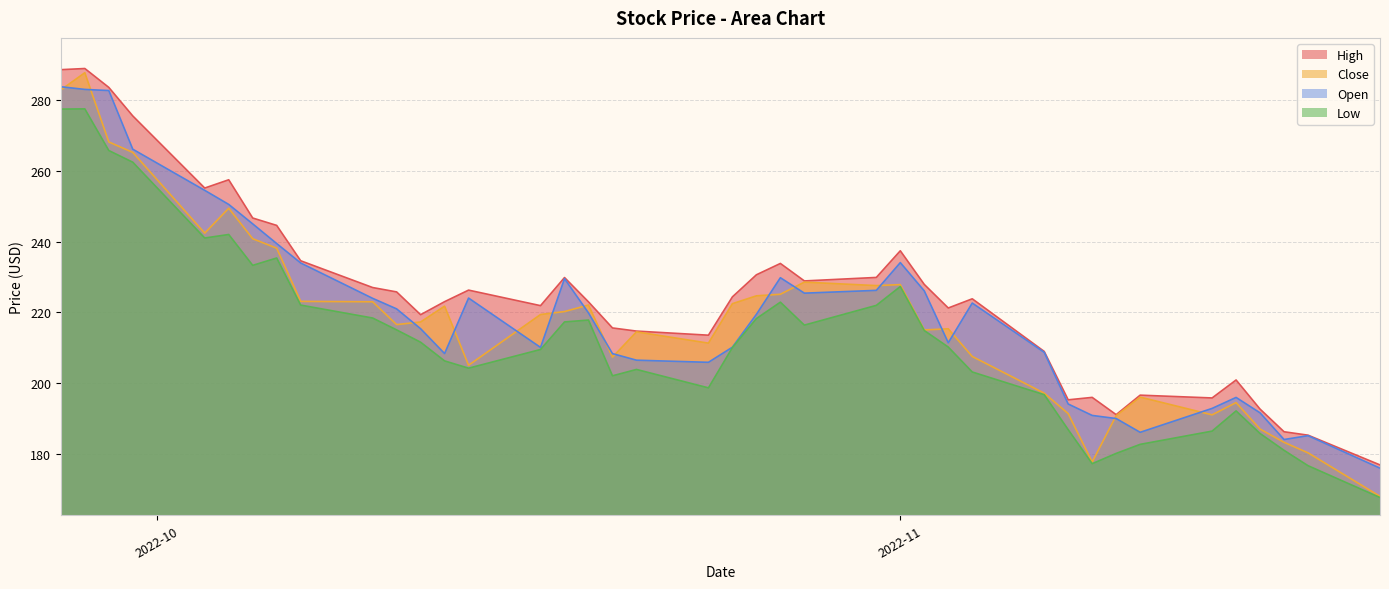

What is the maximum value for Open?

283.8